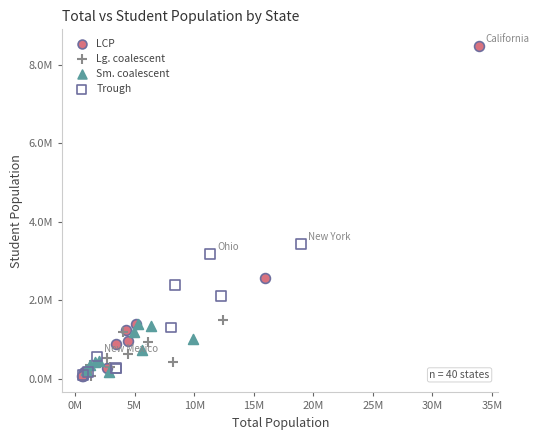

What are all the series names shown in the legend?

LCP, Lg. coalescent, Sm. coalescent, Trough